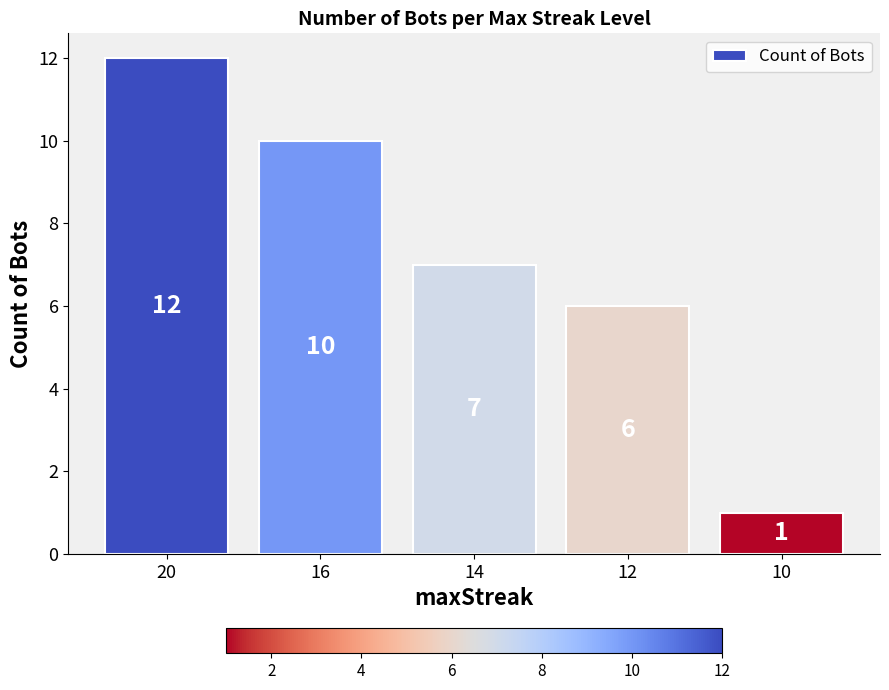

What is the difference between the maximum and minimum values?

11